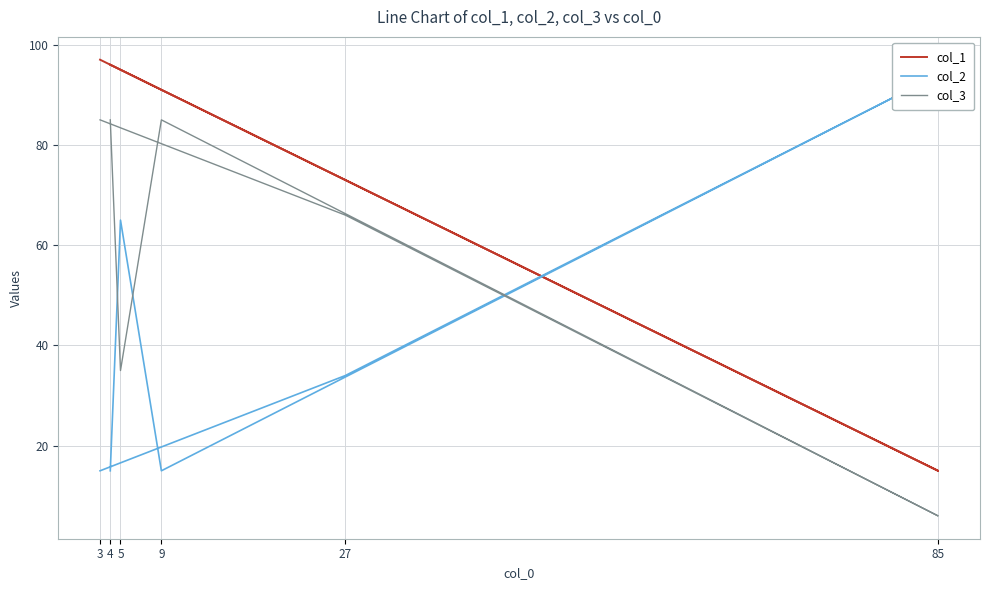

Which label corresponds to the smallest value in the chart?

85